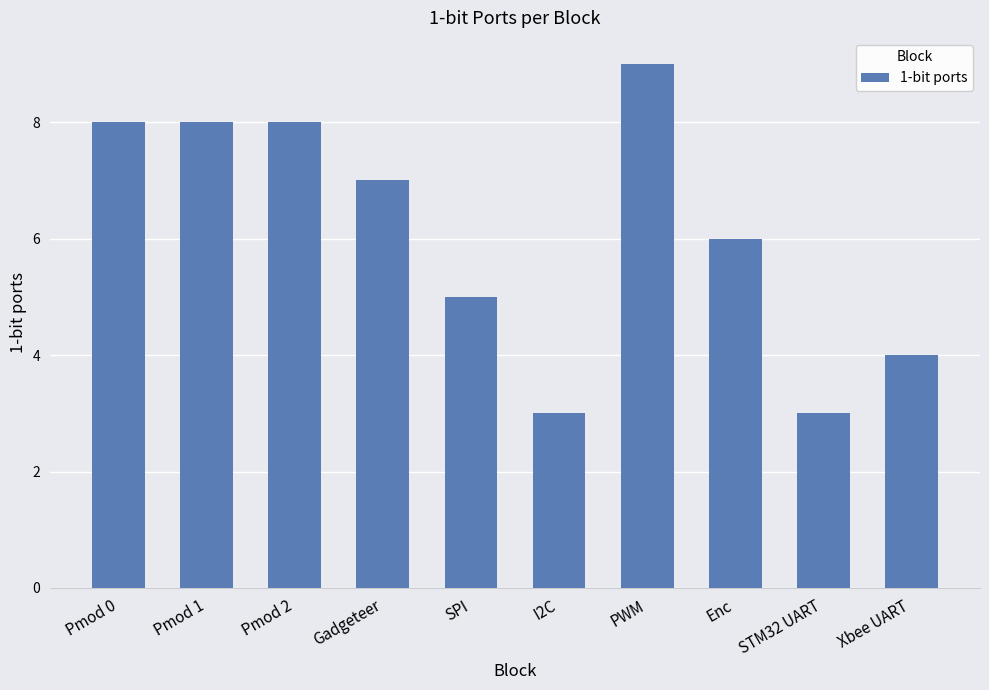

What is the smallest value displayed?

3